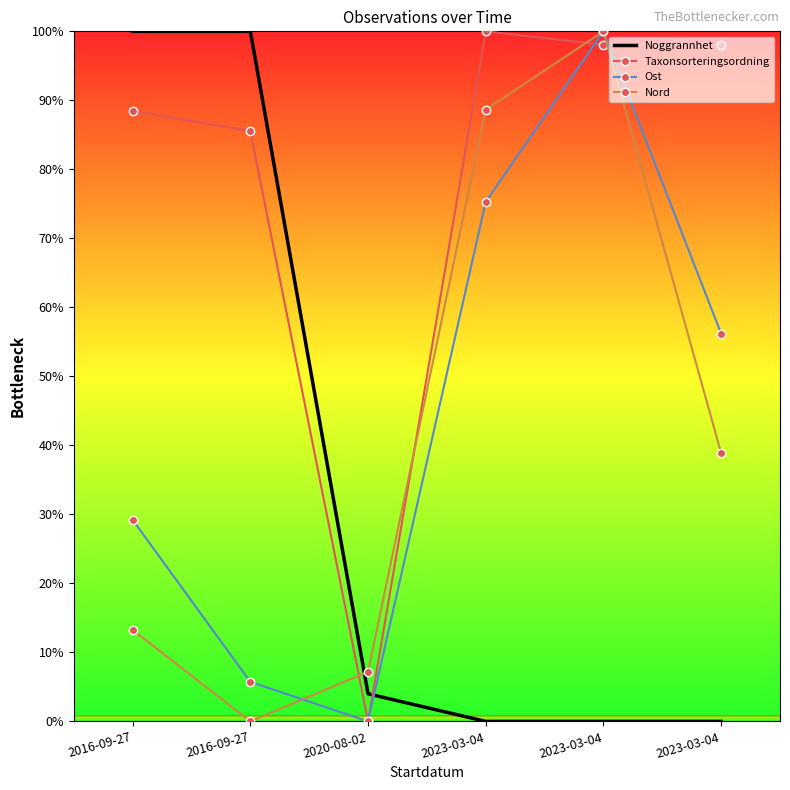

What is the difference between the highest and lowest values at 2016-09-27?

86.7